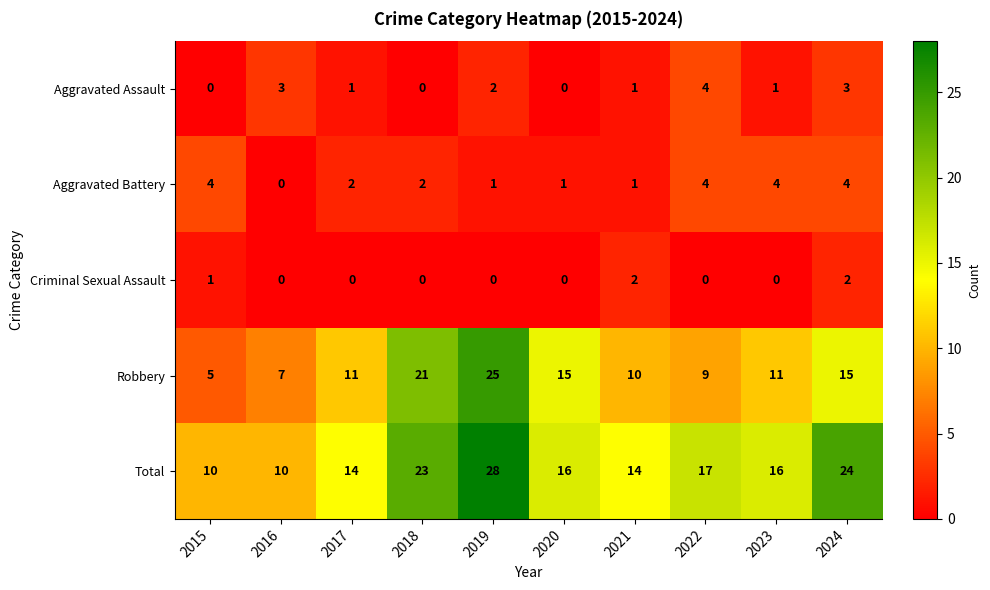

True or false: Aggravated Battery has a value of 0 at 2020.

False